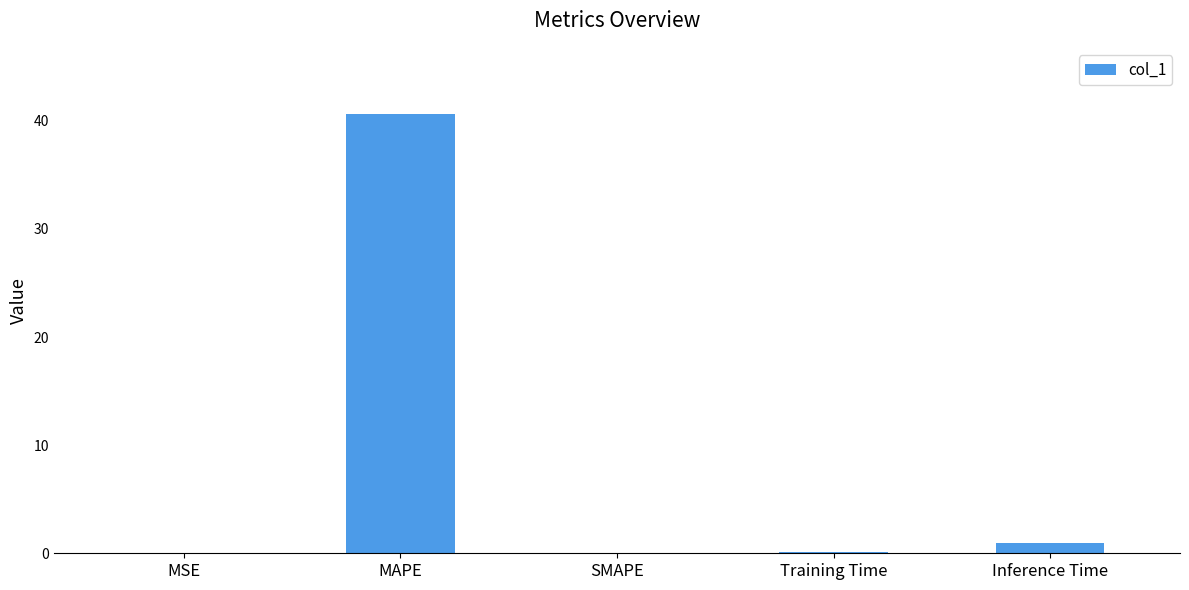

Which has a higher value, MAPE or Inference Time?

MAPE